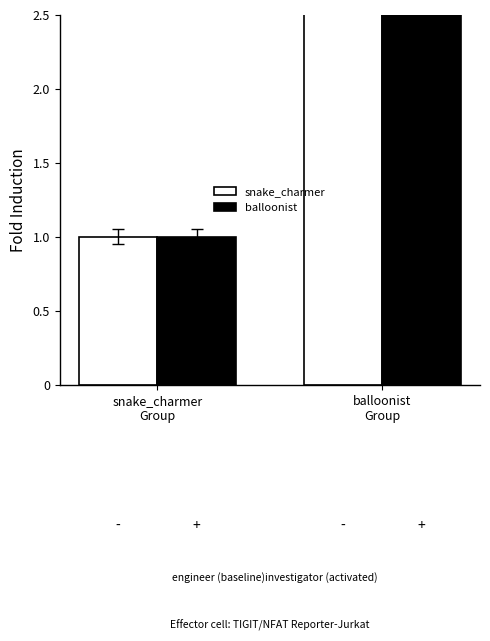

The value of snake_charmer at balloonist
Group is 7. True or false?

True